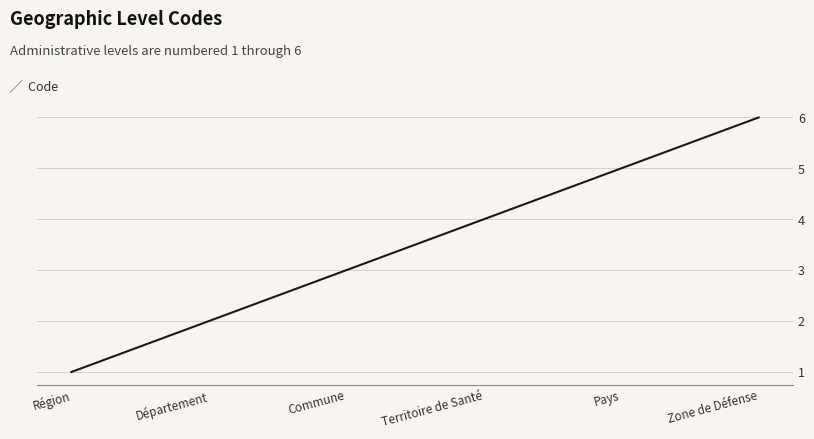

What position from the left is Territoire de Santé?

4